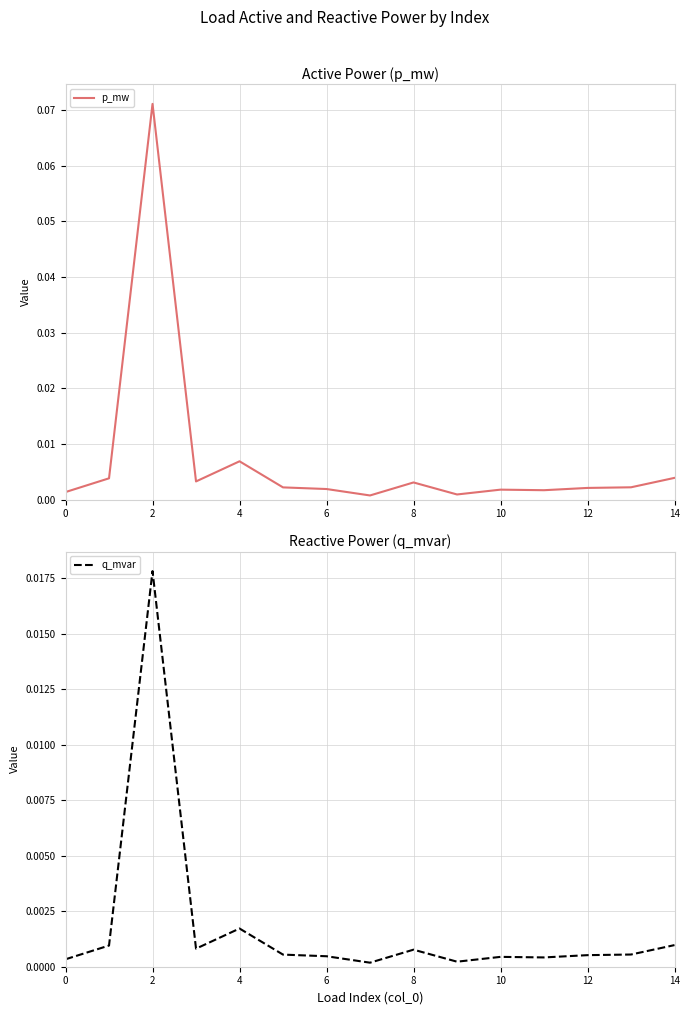

Reading left to right, what are all the values shown in this chart?

p_mw: 0.0	0.0	0.1	0.0	0.0	0.0	0.0	0.0	0.0	0.0	0.0	0.0	0.0	0.0	0.0
q_mvar: 0.0	0.0	0.0	0.0	0.0	0.0	0.0	0.0	0.0	0.0	0.0	0.0	0.0	0.0	0.0